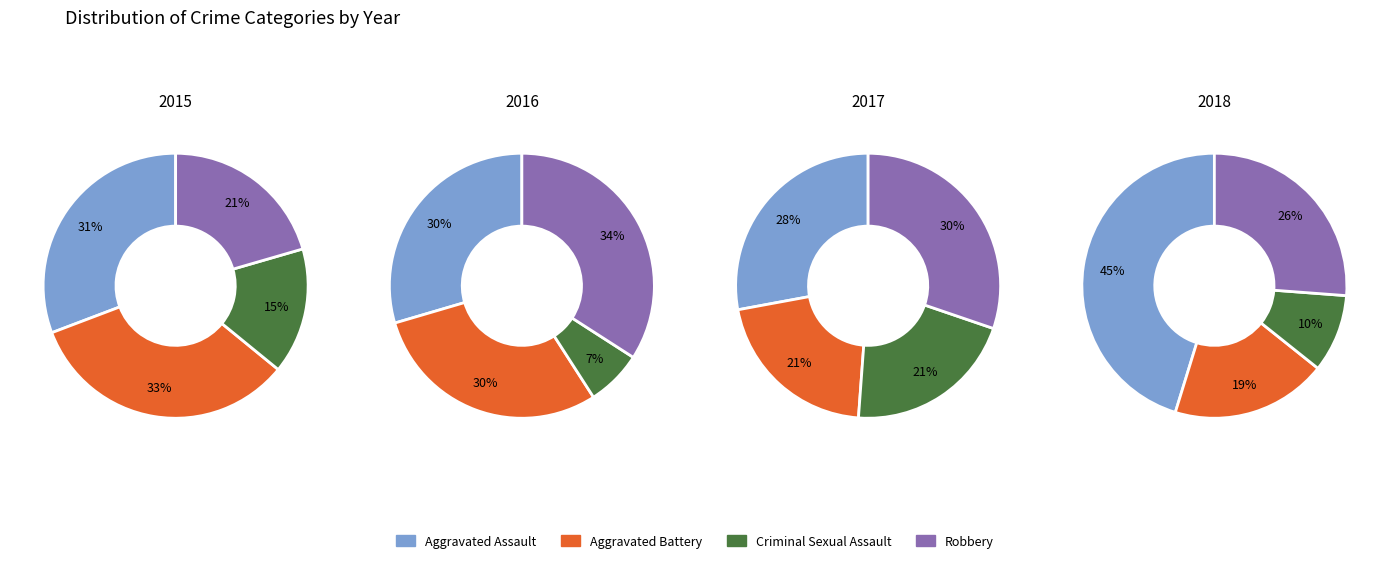

Which has a higher value, 7 or 3?

7